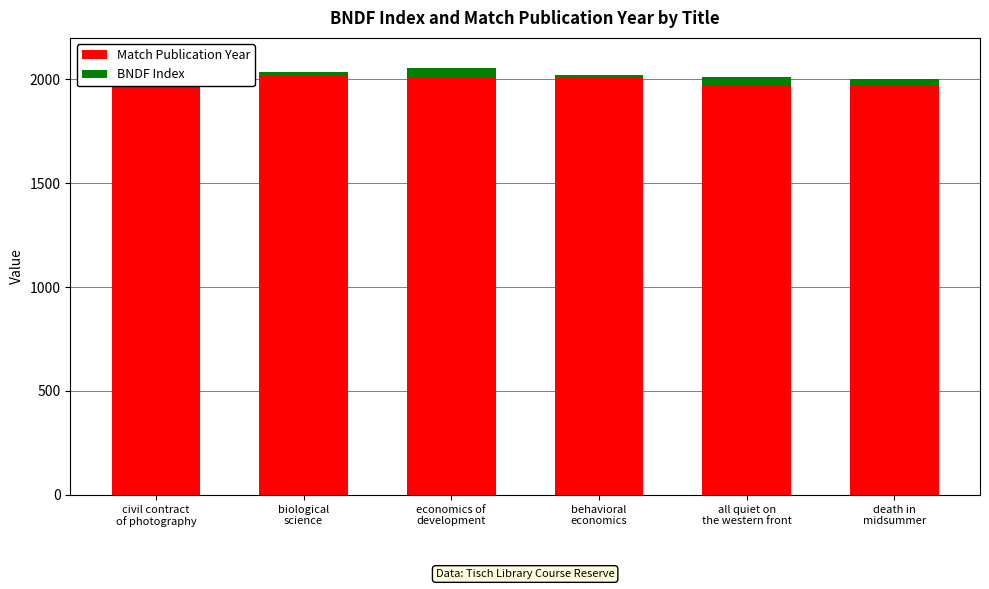

The Match Publication Year series shows 2017 at biological
science. True or false?

True